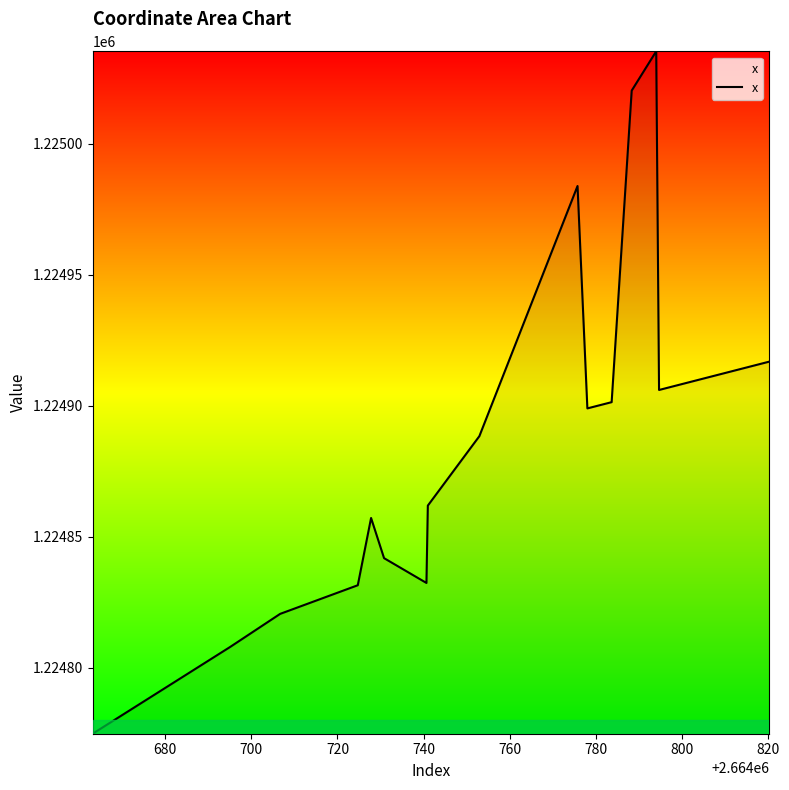

What is the difference between the maximum and minimum values?

260.4